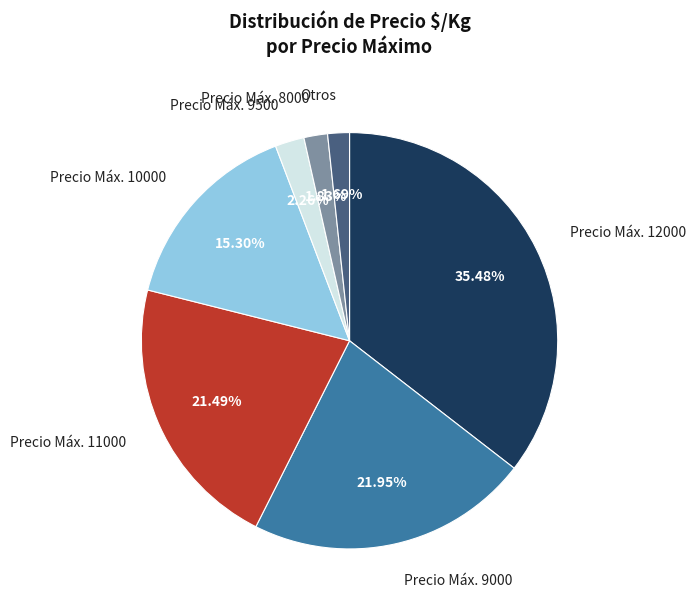

Approximately how many times larger is the value at Precio Máx. 10000 compared to Precio Máx. 9000?

0.7